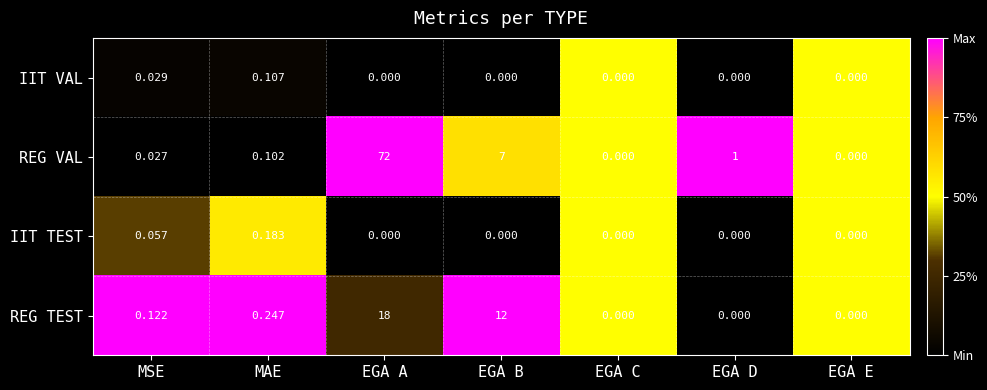

How many values in the REG VAL series exceed 0?

5